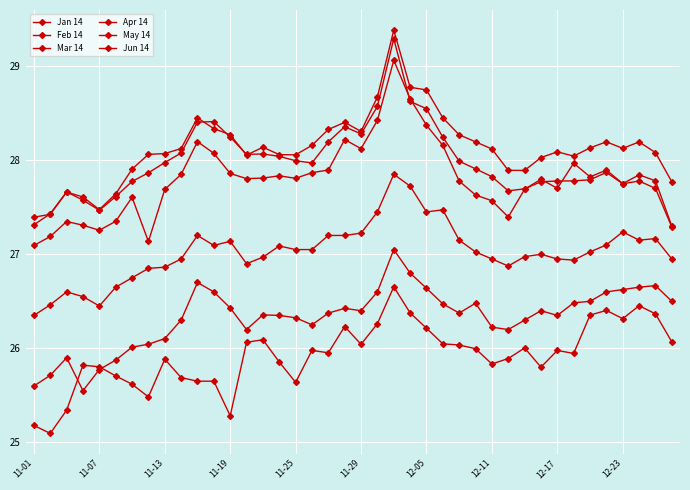

Is this an area chart (filled region under the line)?

No